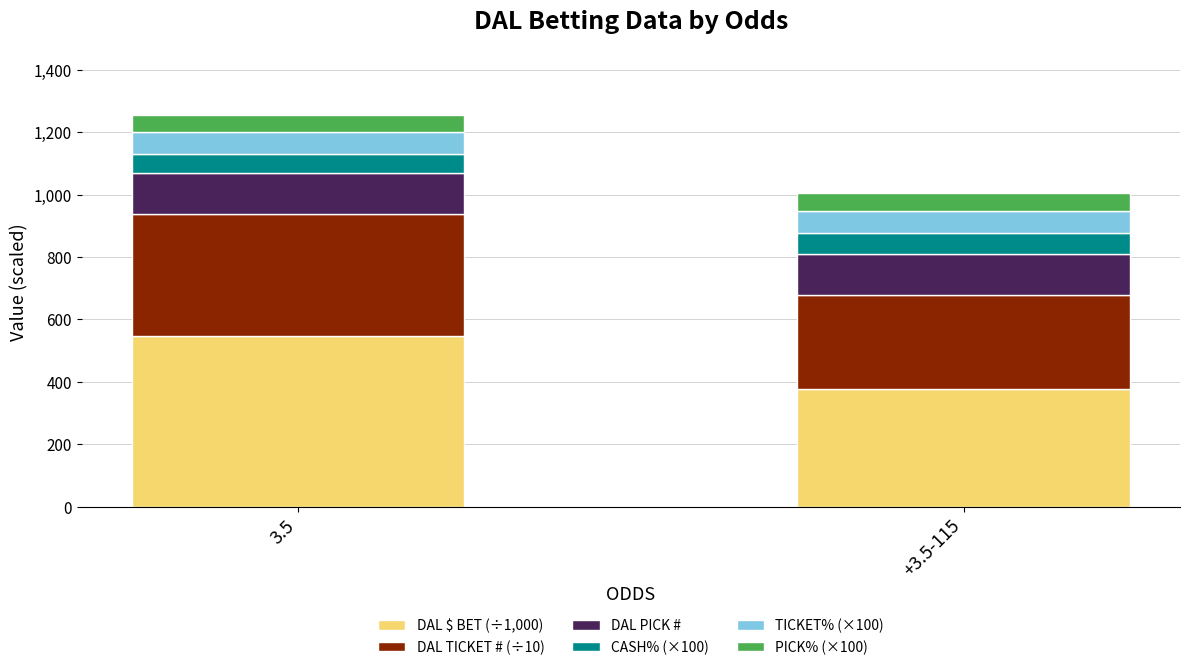

What is the sum of all DAL $ BET (÷1,000) values?

923.2